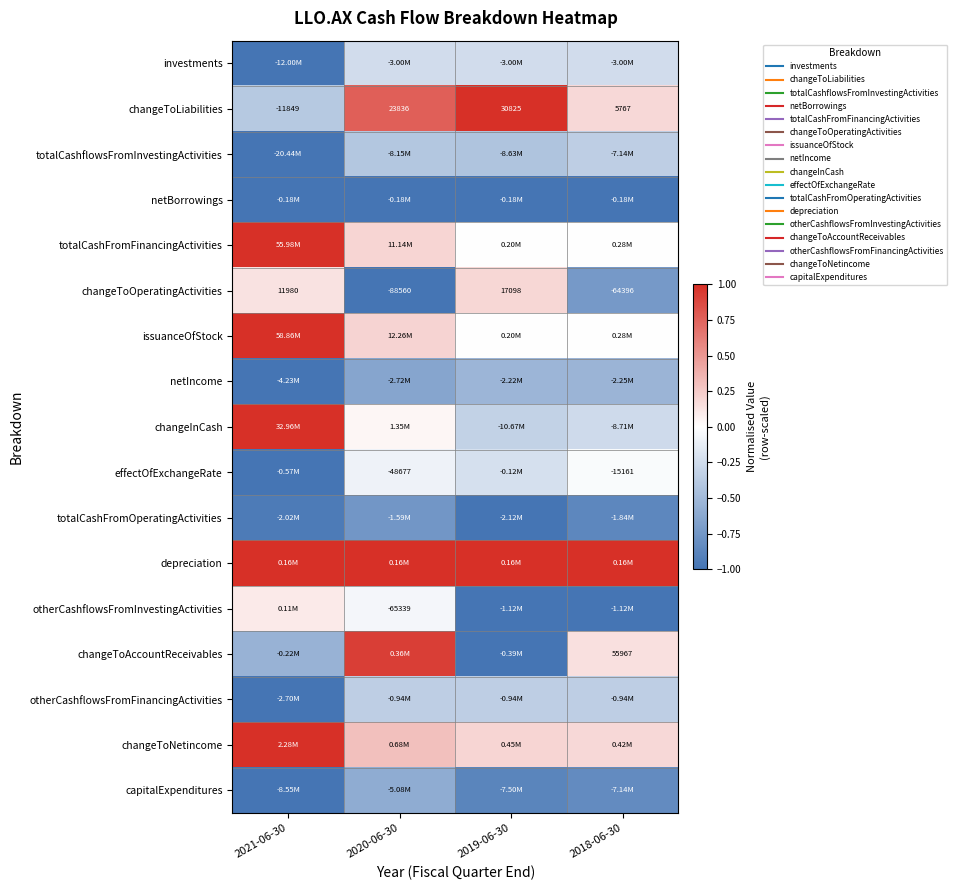

The value of totalCashFromFinancingActivities at 2018-06-30 is 0.0. True or false?

True